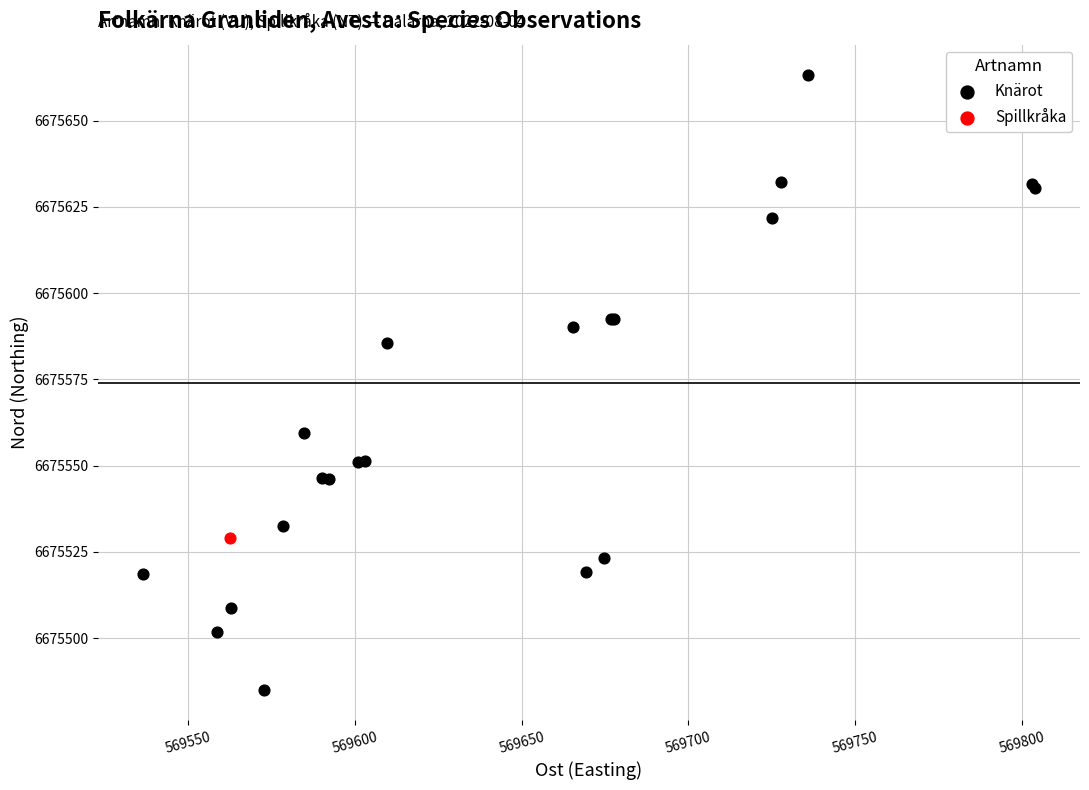

What are all the series names shown in the legend?

Knärot, Spillkråka